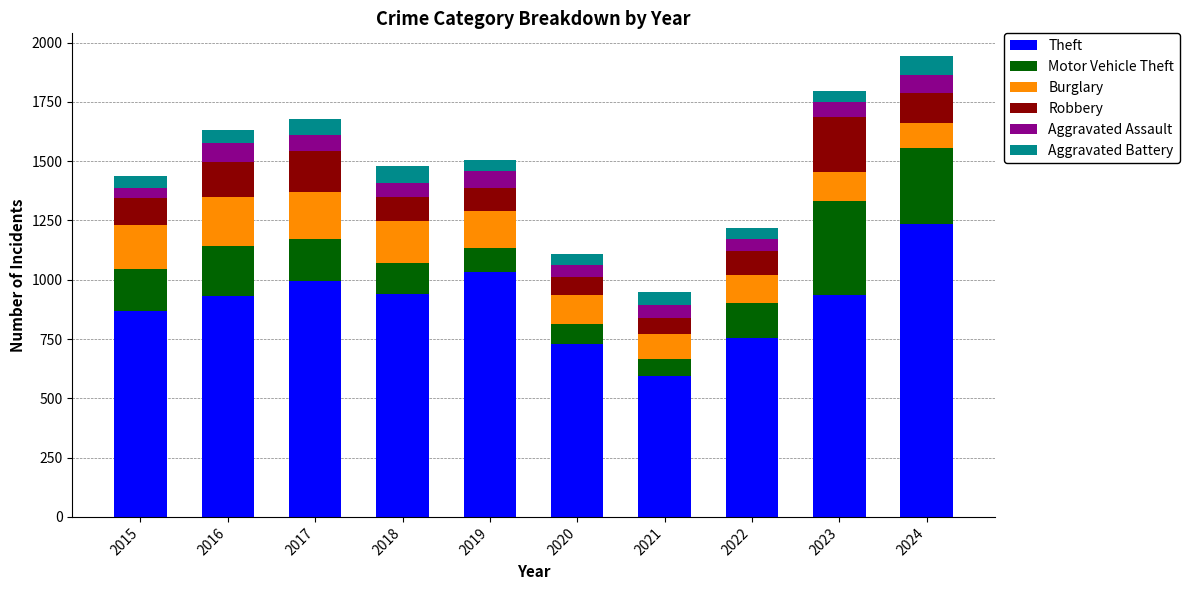

Read the Theft value at 2021, to the nearest 10.

590